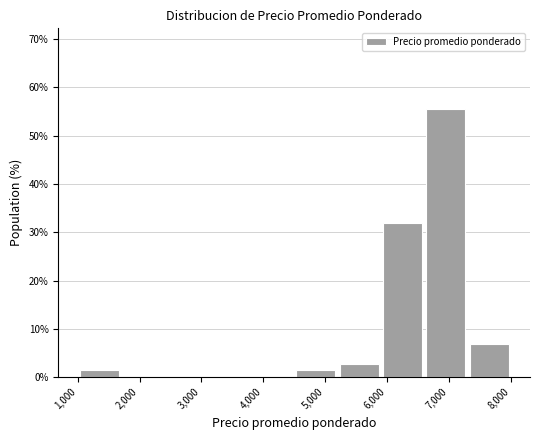

How tall is the bar that spans 7300 to 8000 on the x-axis? The values are not printed on the chart, so give them approximately, as read against the axis.

7